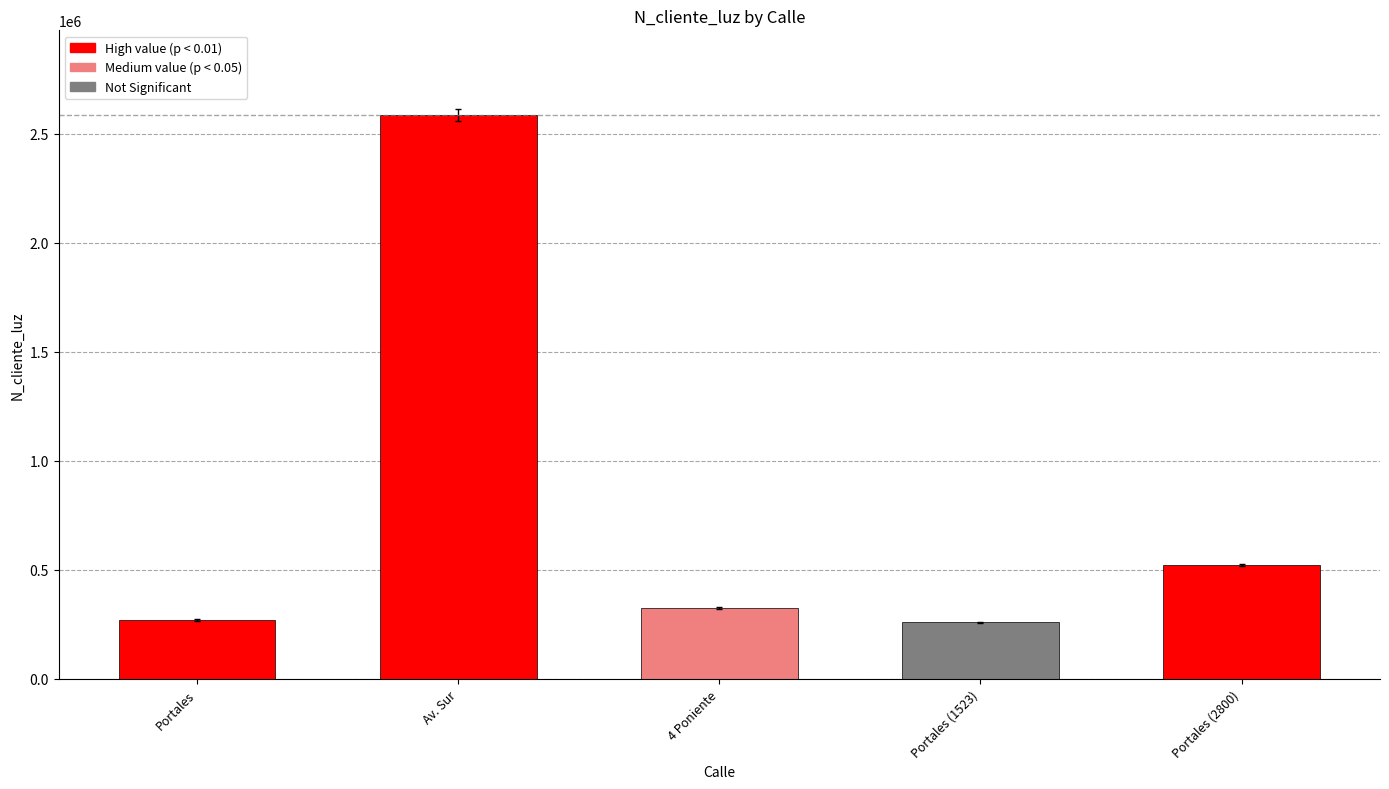

Approximately how many times larger is the value at Av. Sur compared to Portales?

9.6